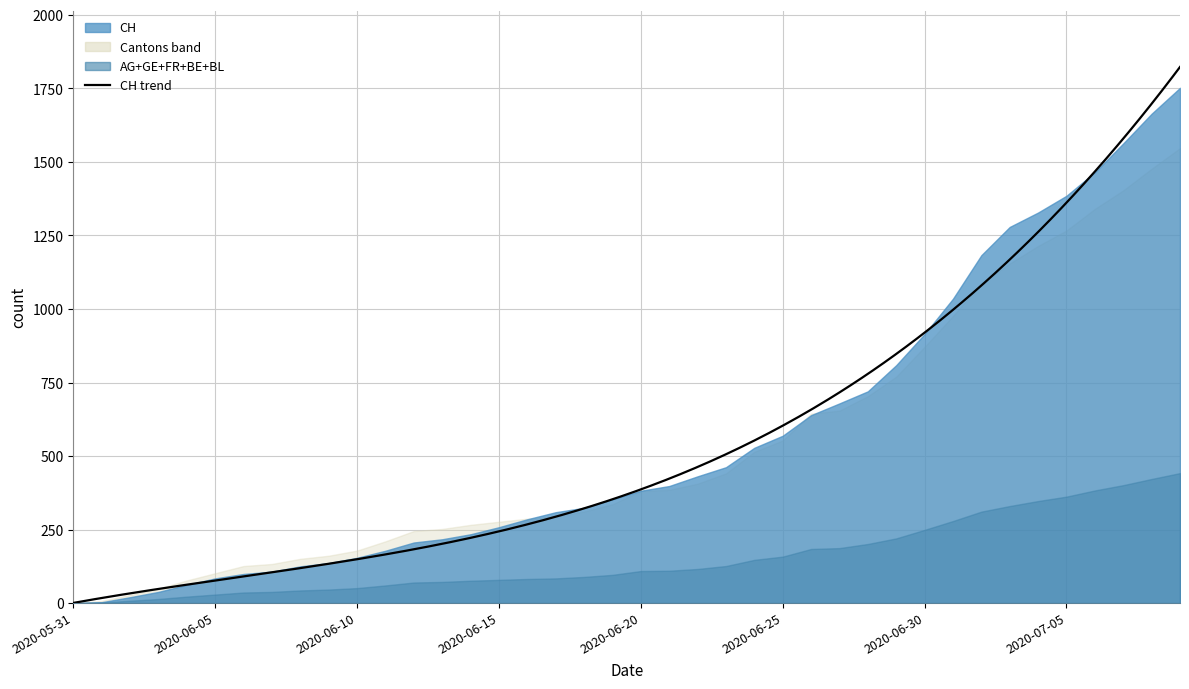

At which category does the chart reach its minimum across all series?

2020-05-31